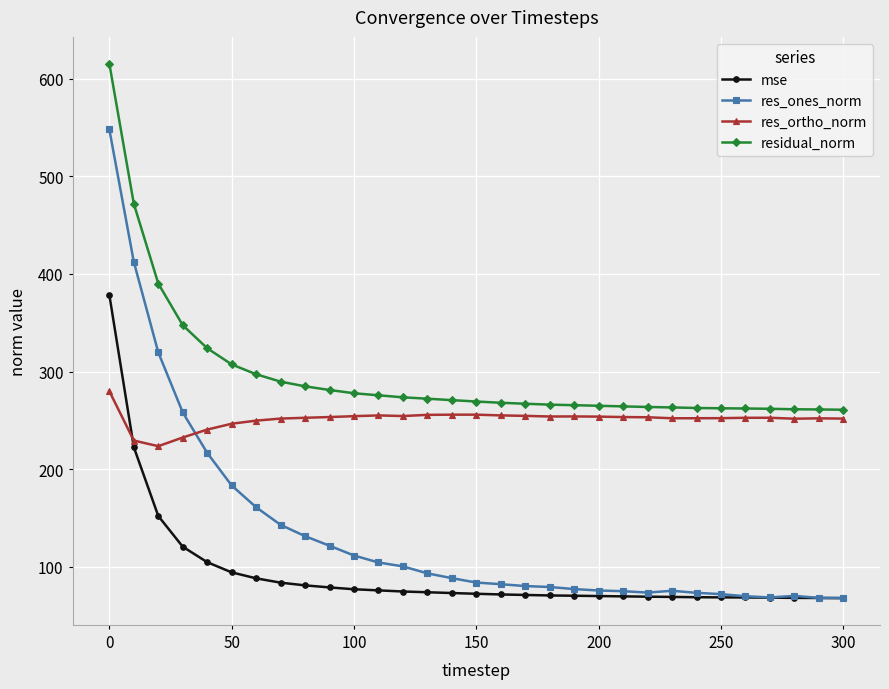

Which series has the widest spread of values?

res_ones_norm